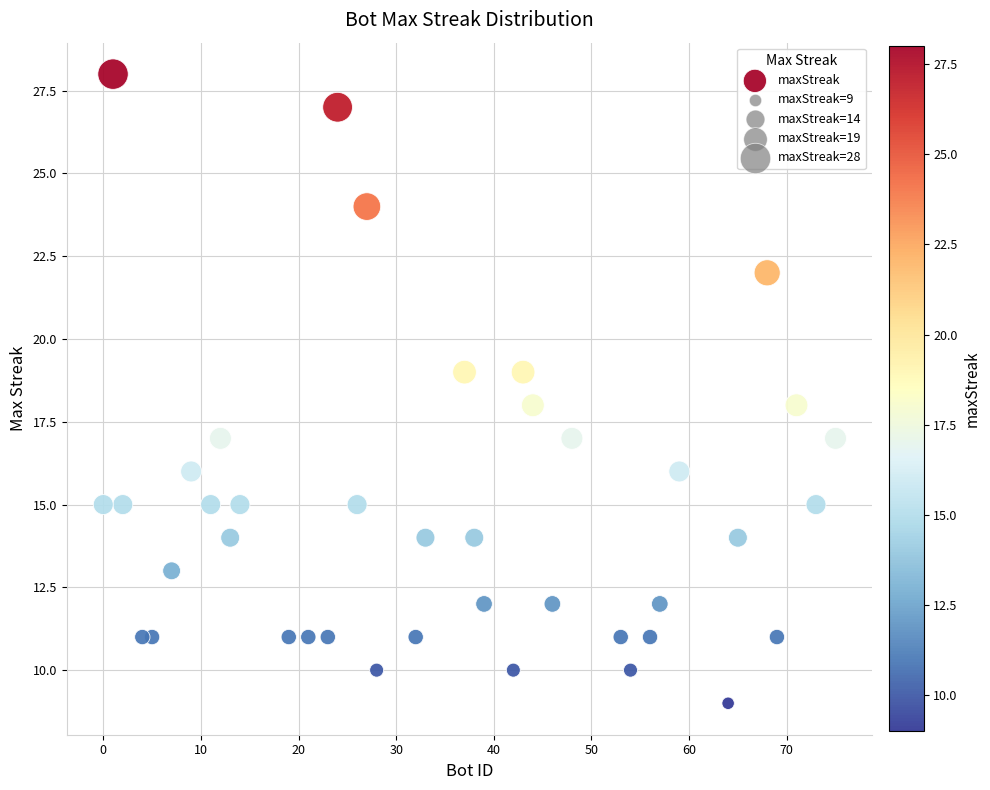

What is the range of X values (max minus min)?

75